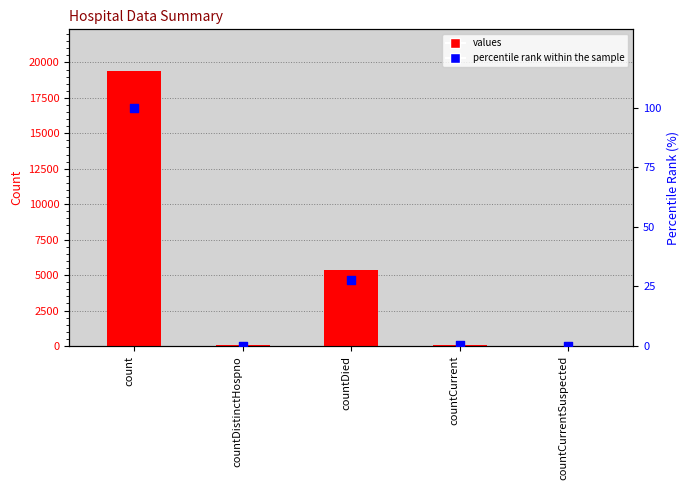

At which category is the sum across all series the highest?

count